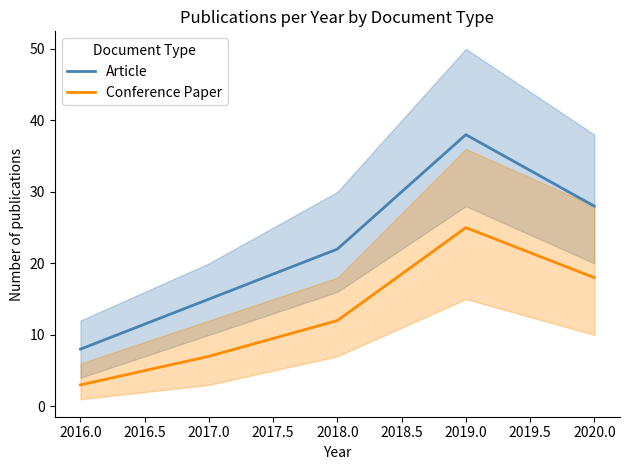

The Article series shows 15 at 2017.0. True or false?

True